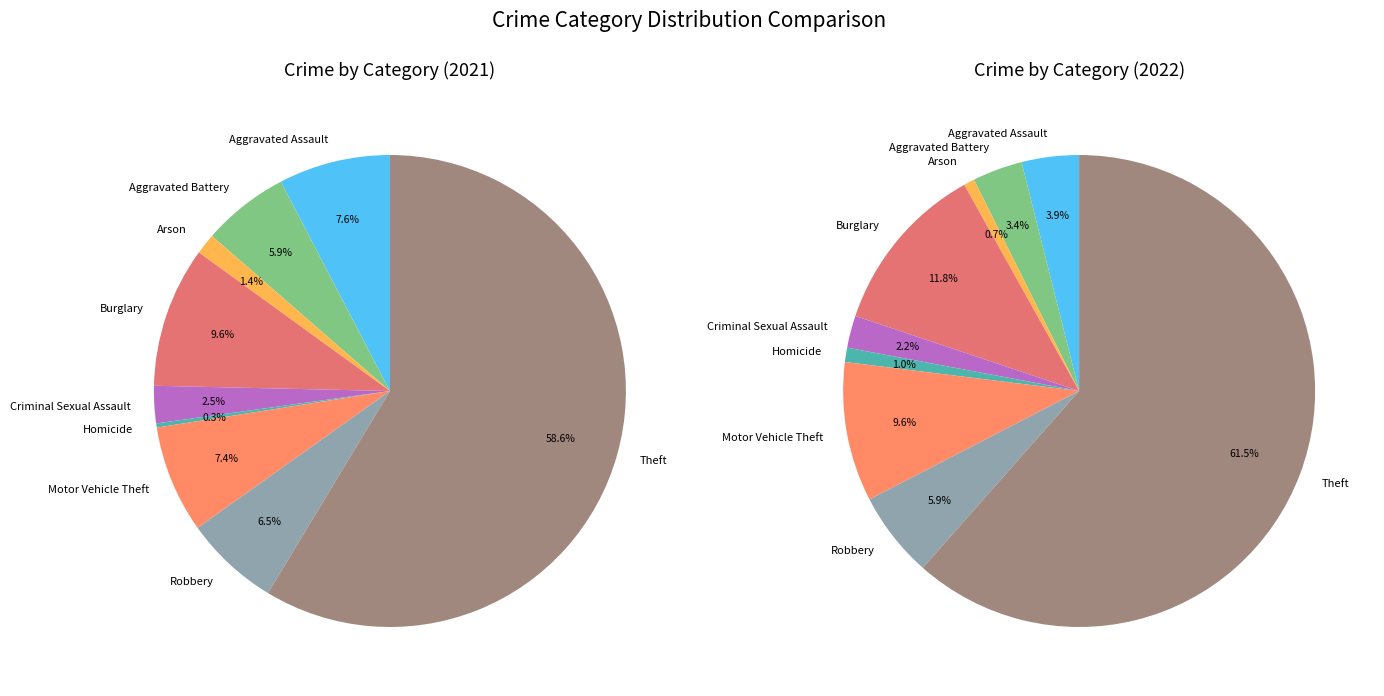

How many segments does this pie chart have?

9